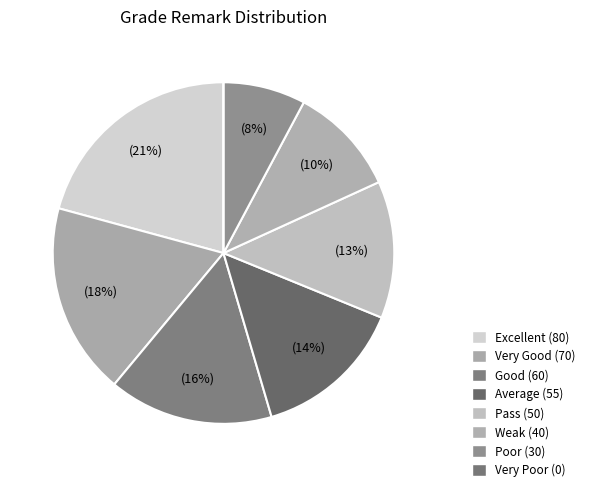

What percentage is the Good slice, to the nearest percent?

16%